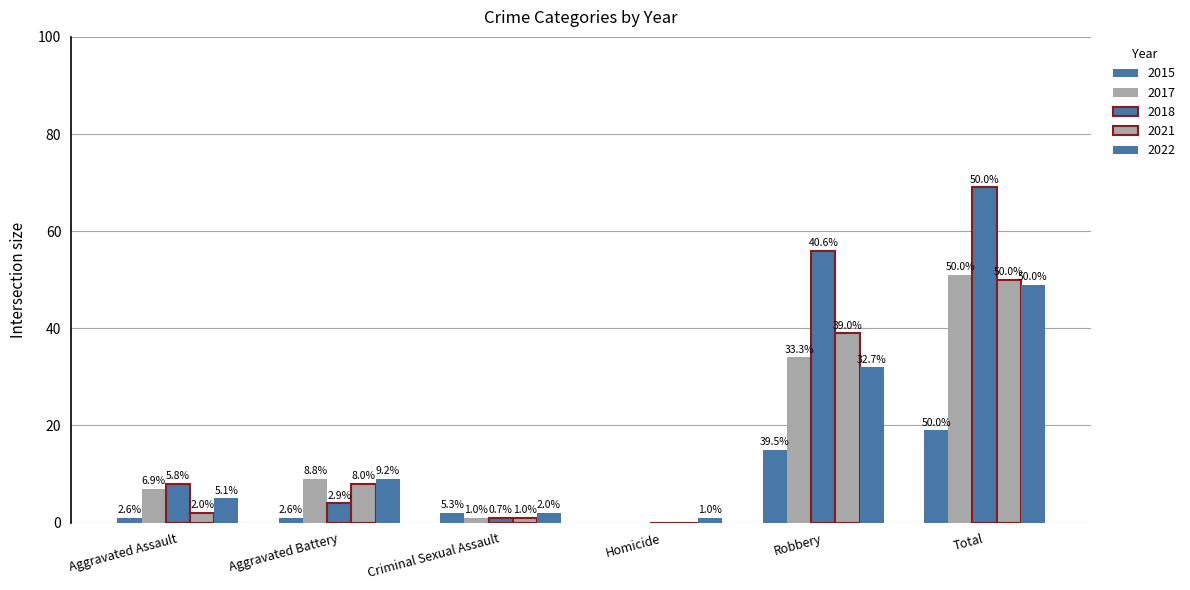

What is the maximum value for 2022?

49